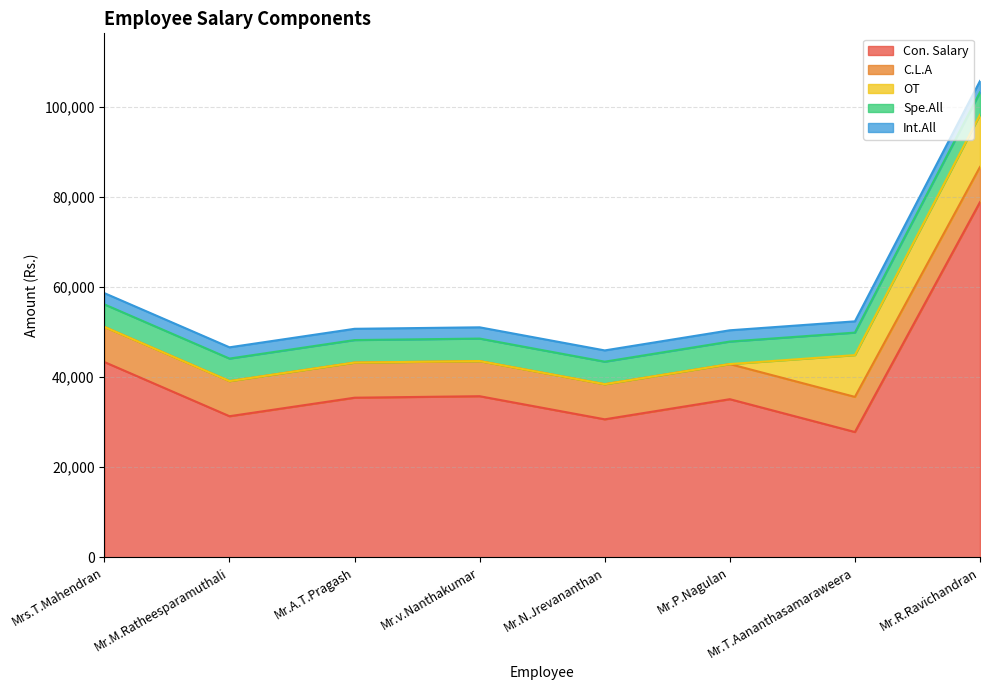

How many categories are shown in the chart?

8